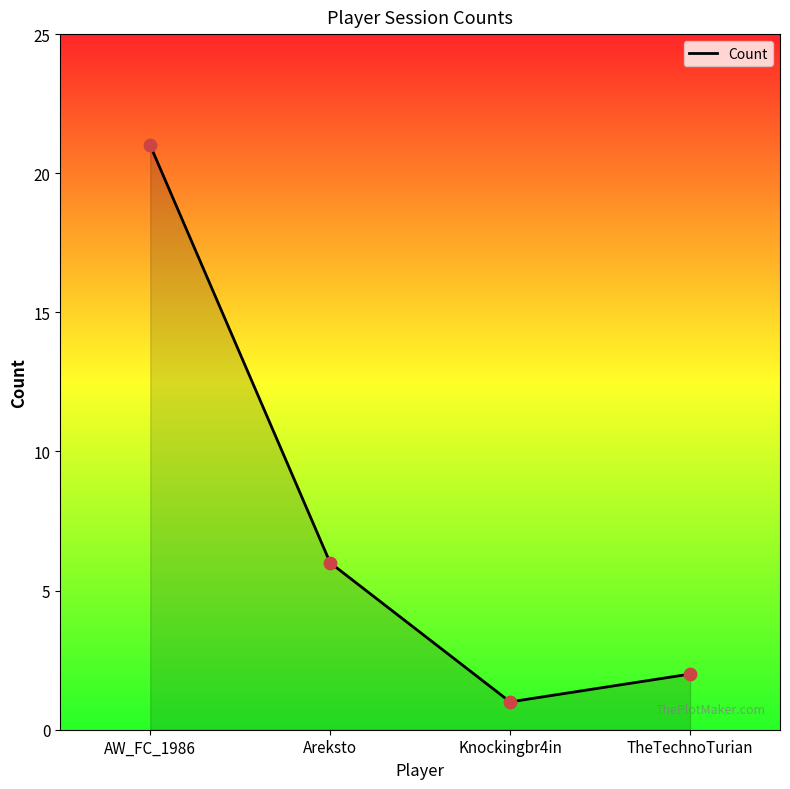

What is the ratio of the value at TheTechnoTurian to the value at AW_FC_1986?

0.1